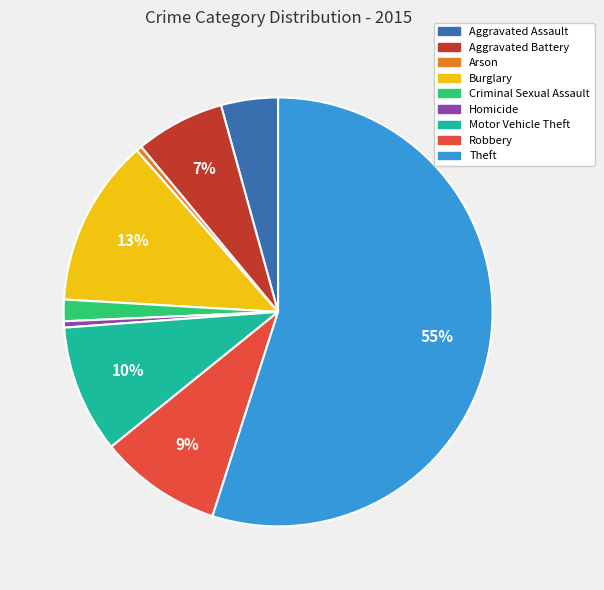

What is the ratio of the value at Homicide to the value at Arson?

1.1